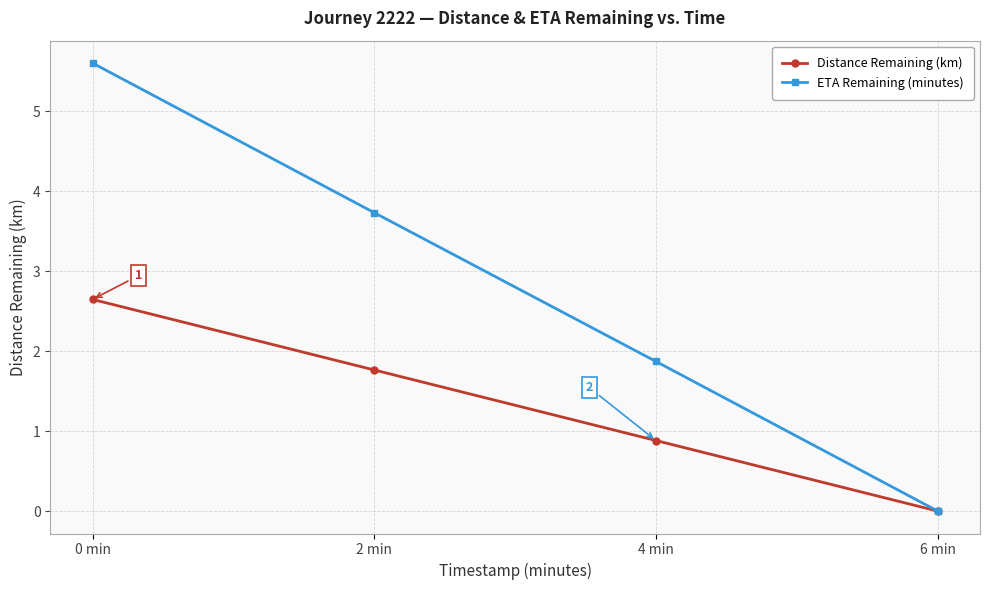

Is the value of Distance Remaining (km) at 2 min greater than the value of ETA Remaining (minutes) at 4 min?

No